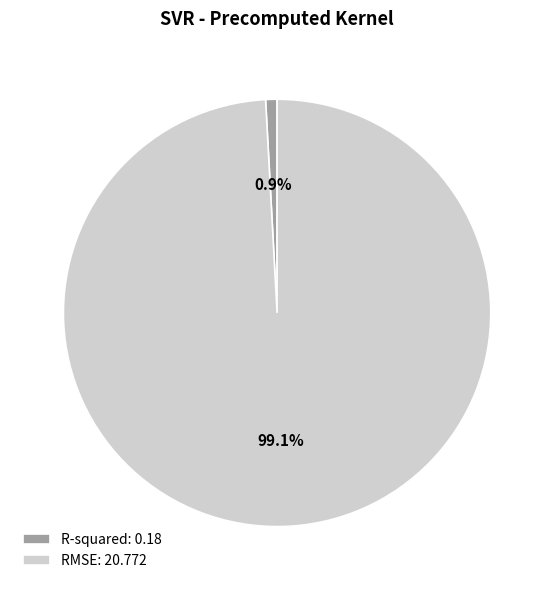

To the nearest percent, what is the average slice percentage?

50%